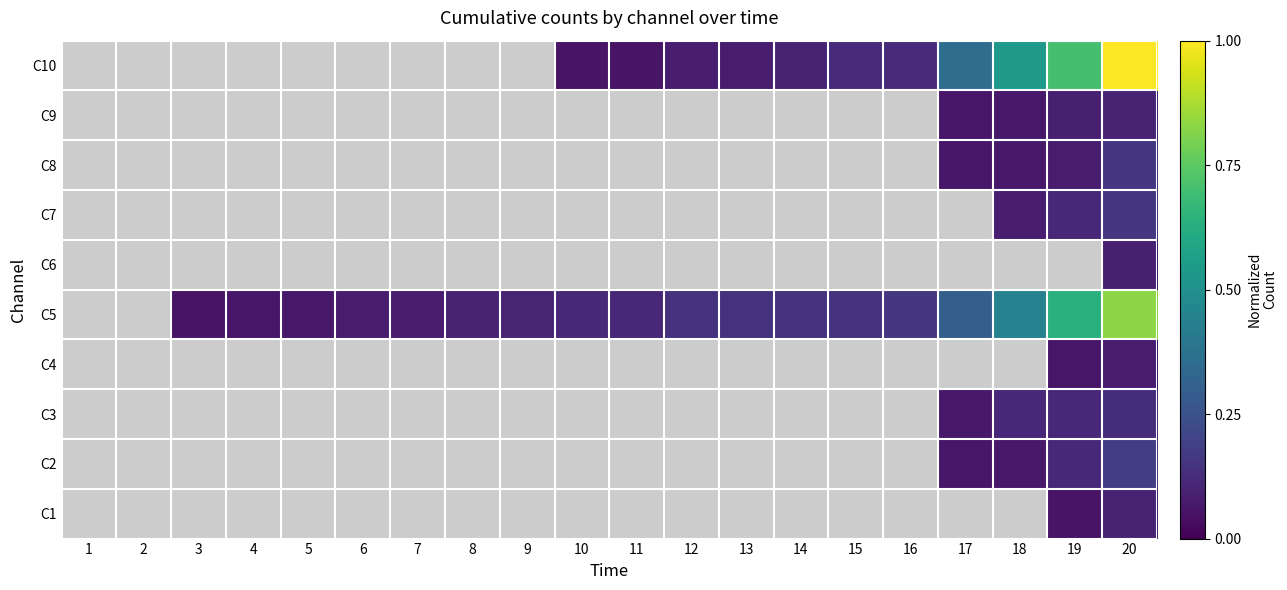

What is the difference between the second highest and minimum values in the C5 series?

0.6